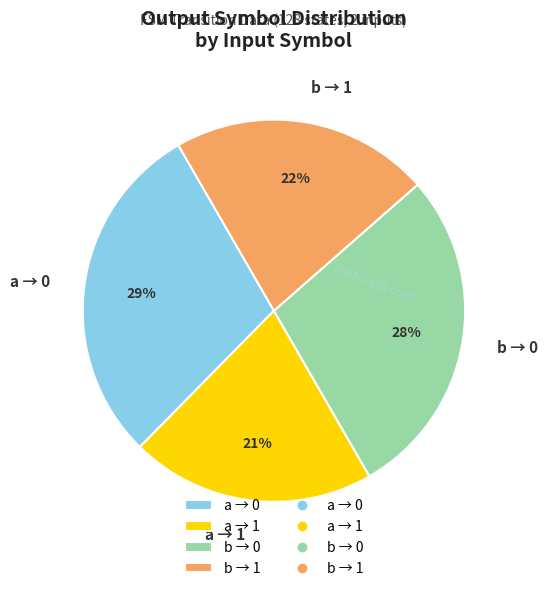

What is the smallest slice in the pie chart?

a → 1